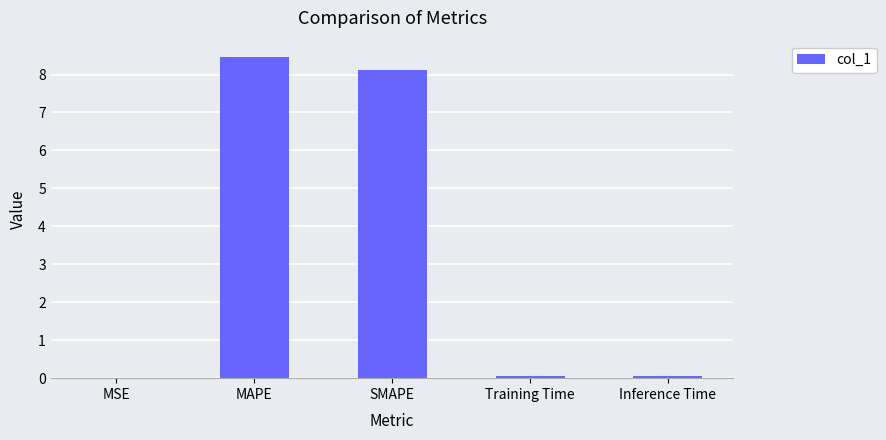

What is the maximum value shown in the chart?

8.5